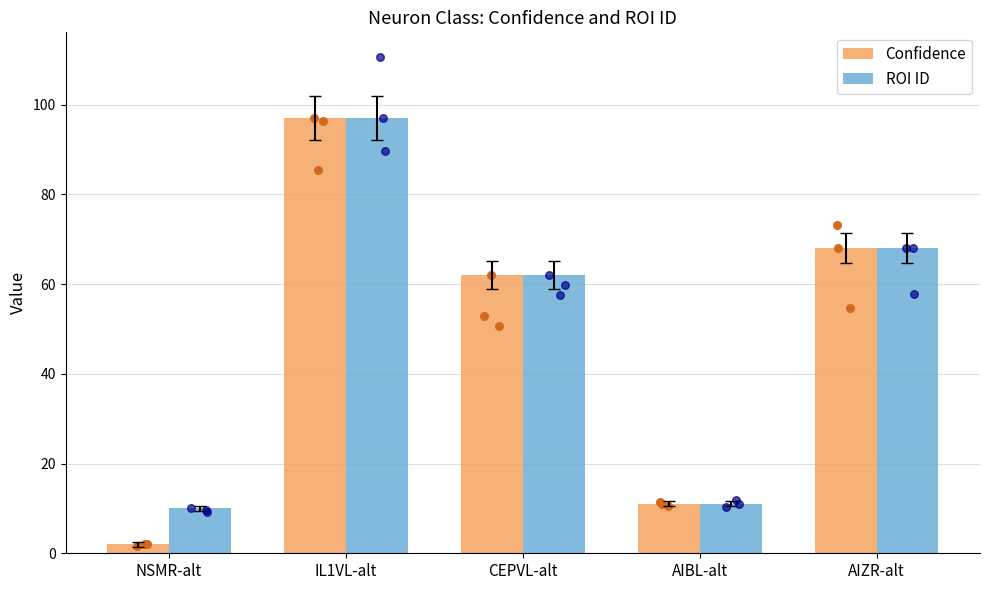

What are all the series names shown in the legend?

Confidence, ROI ID